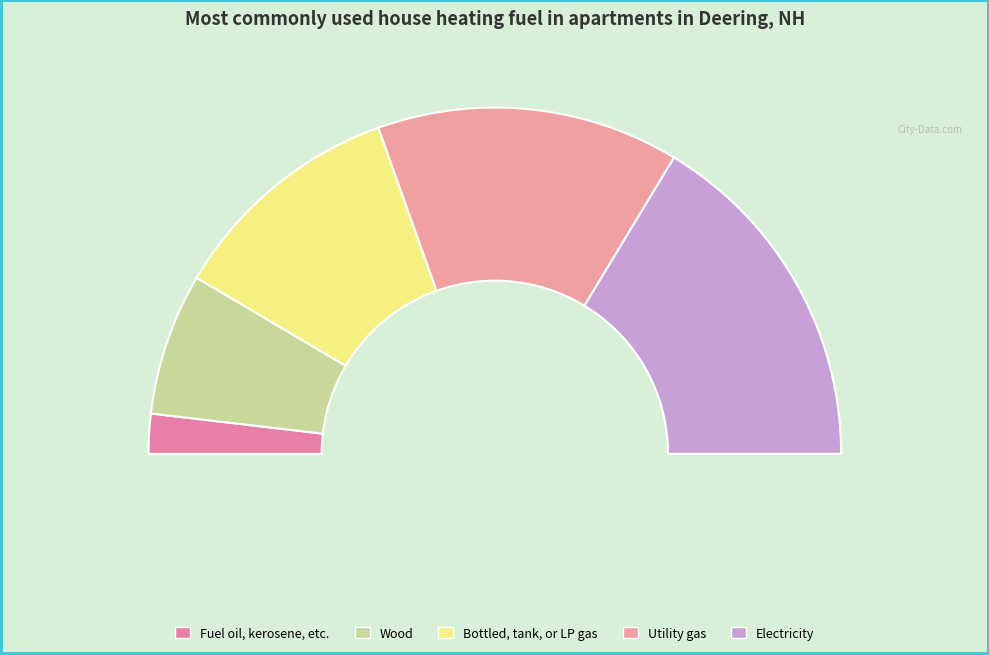

Is there a majority slice in this chart?

No